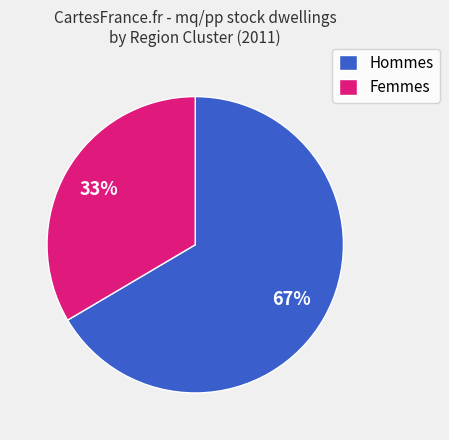

To the nearest percent, what is the combined percentage of Femmes and Hommes?

100%